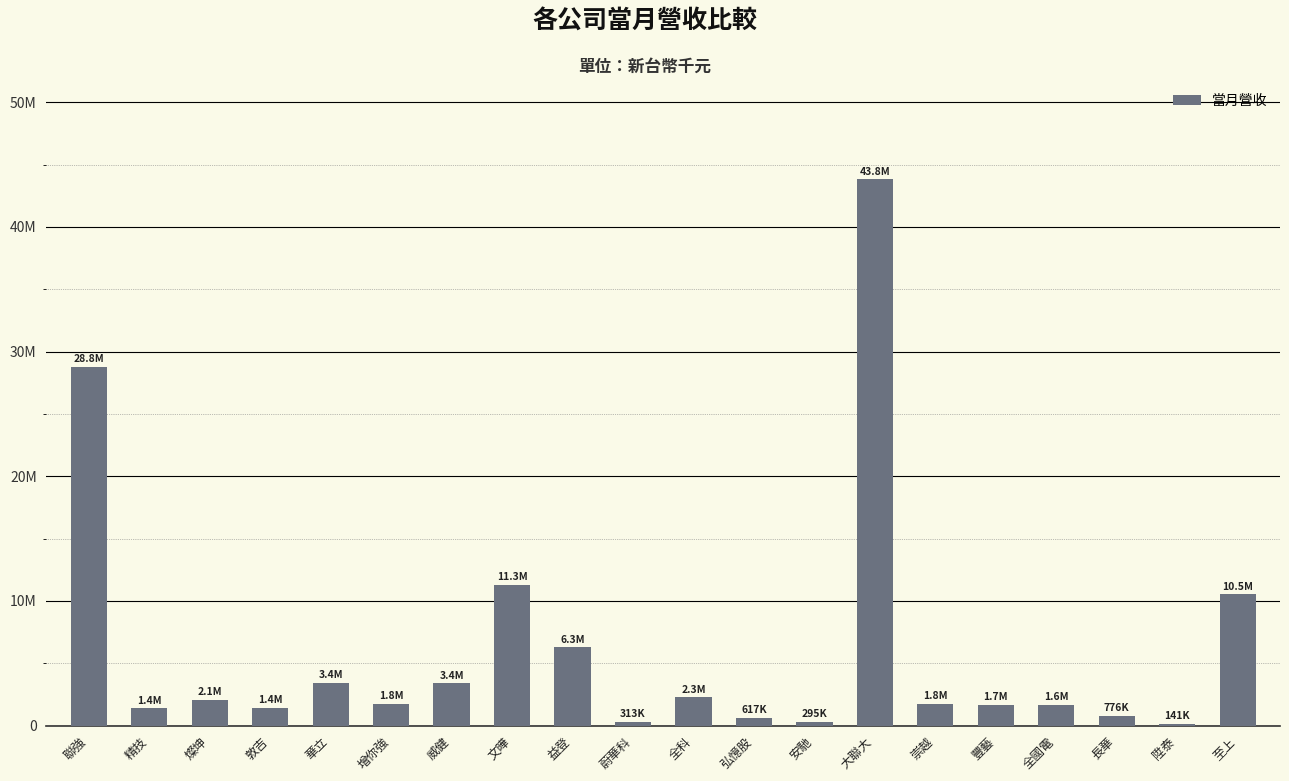

Are the bars horizontal?

No